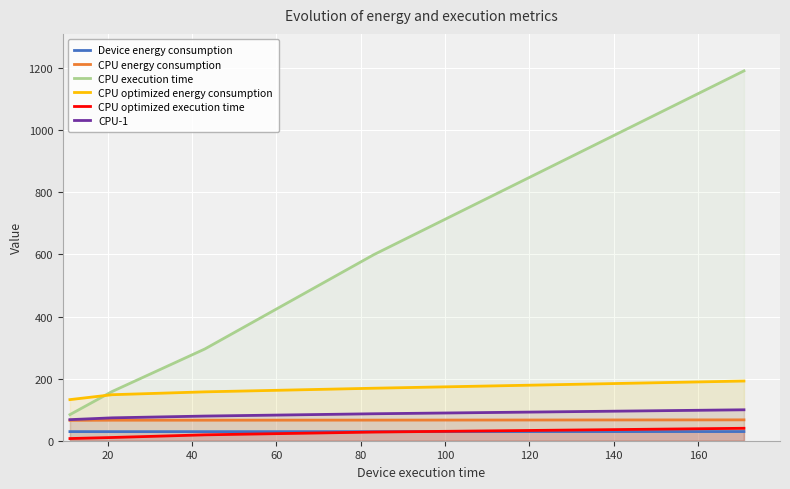

True or false: Device energy consumption has more than 2 points higher than both neighbors.

False